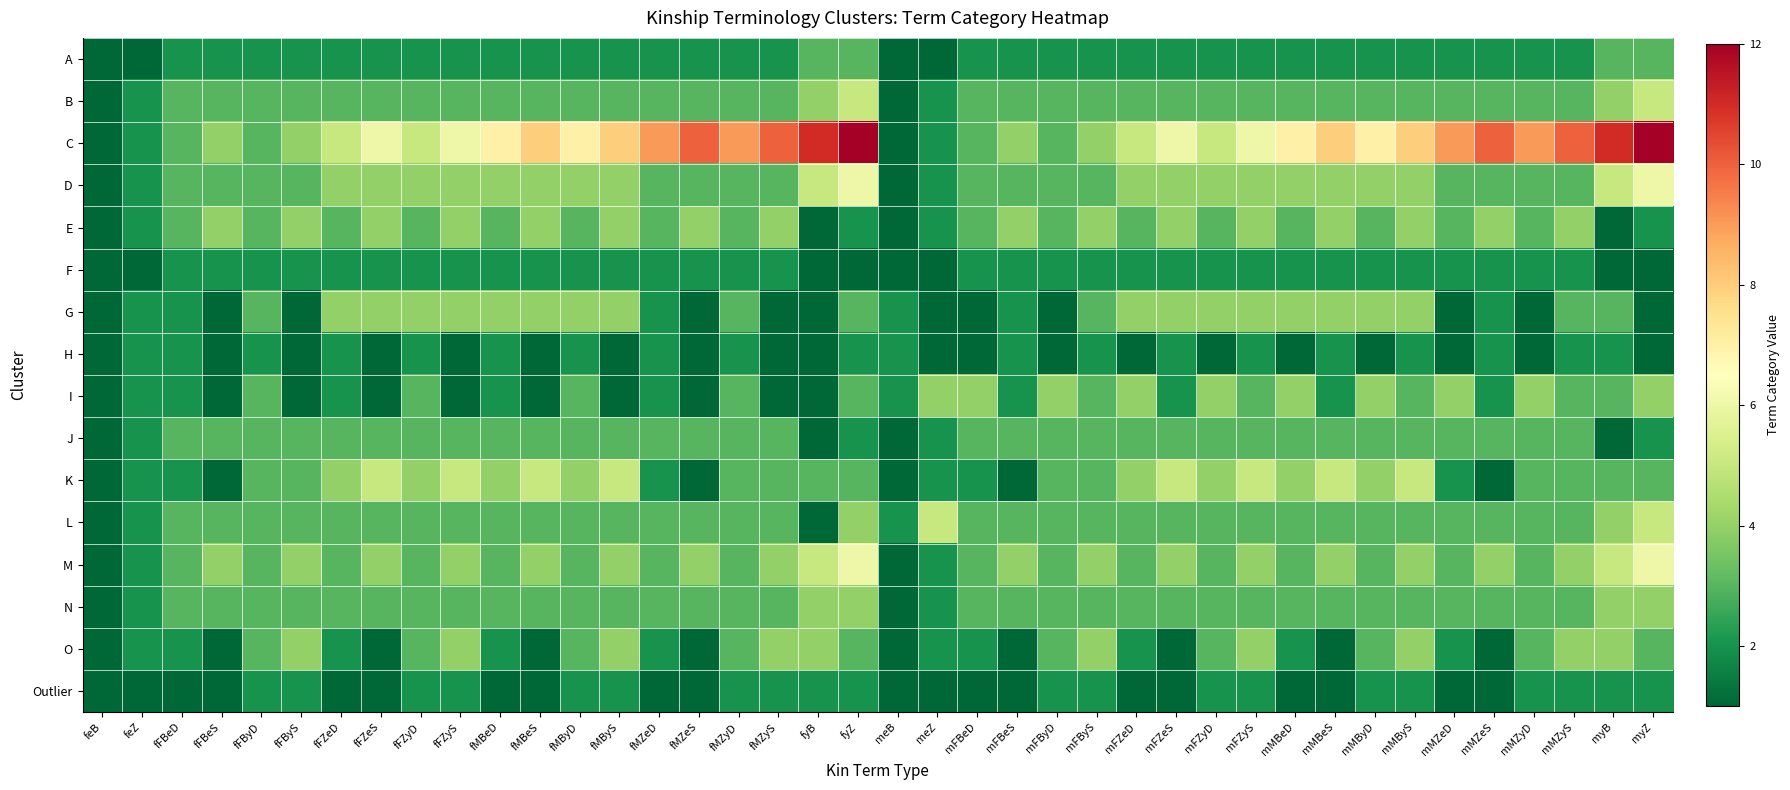

Which series has the largest range (max minus min)?

C